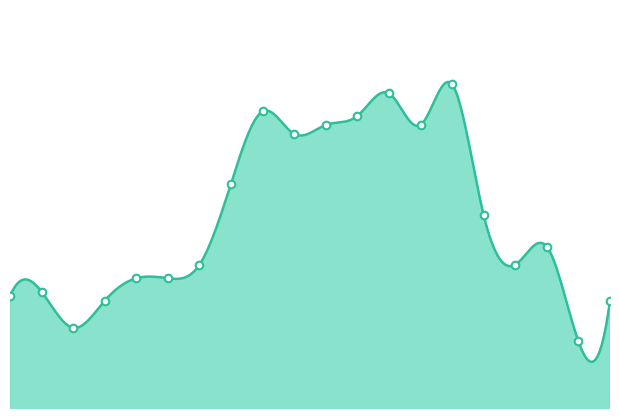

Between 2022-01-21 and 2022-01-25, which is larger?

2022-01-21